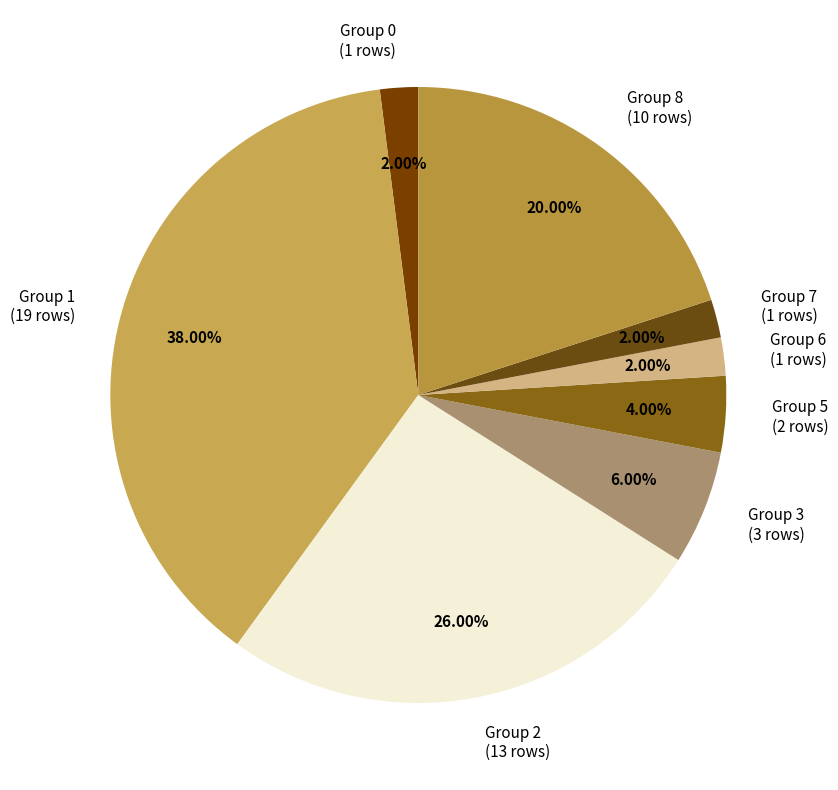

Do Group 1 (19 rows) and Group 0 (1 rows) together represent more than half of the pie?

No